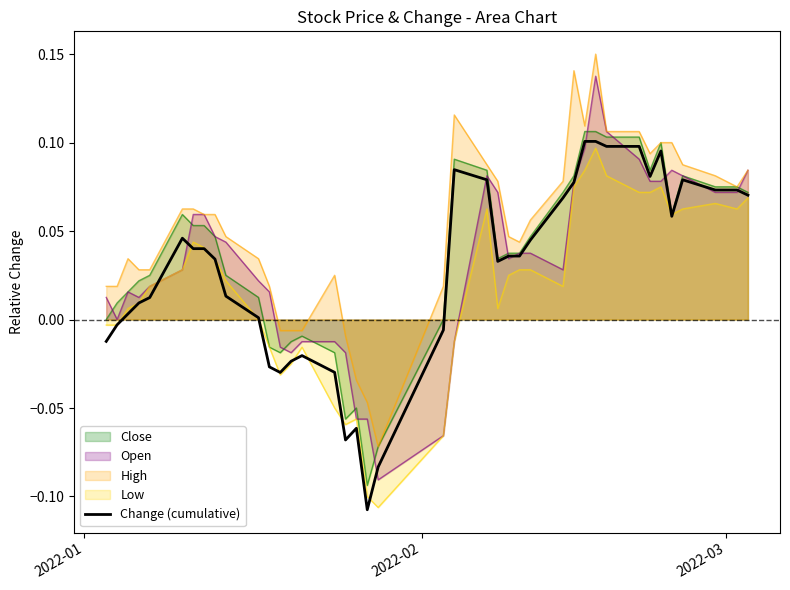

Count the number of categories in the chart.

40